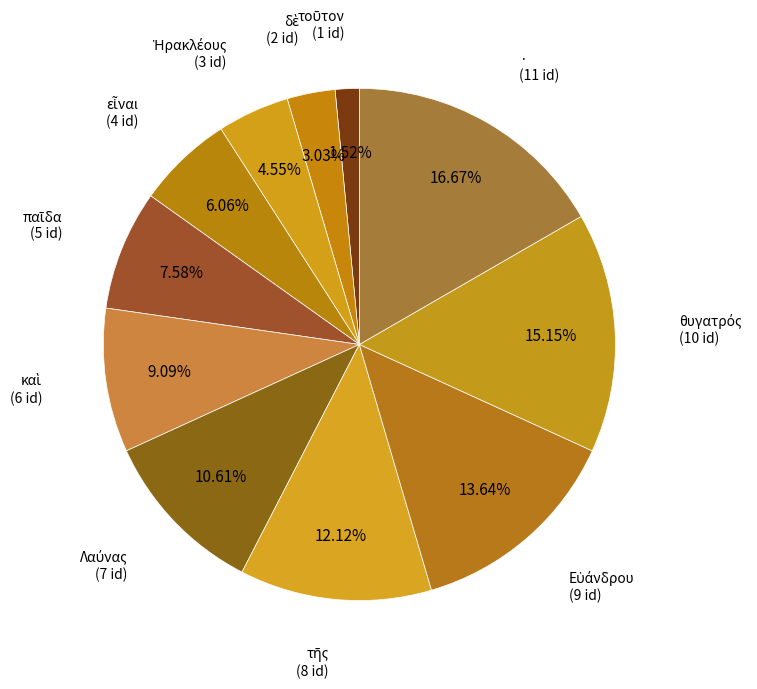

How many slices are in this pie chart?

11